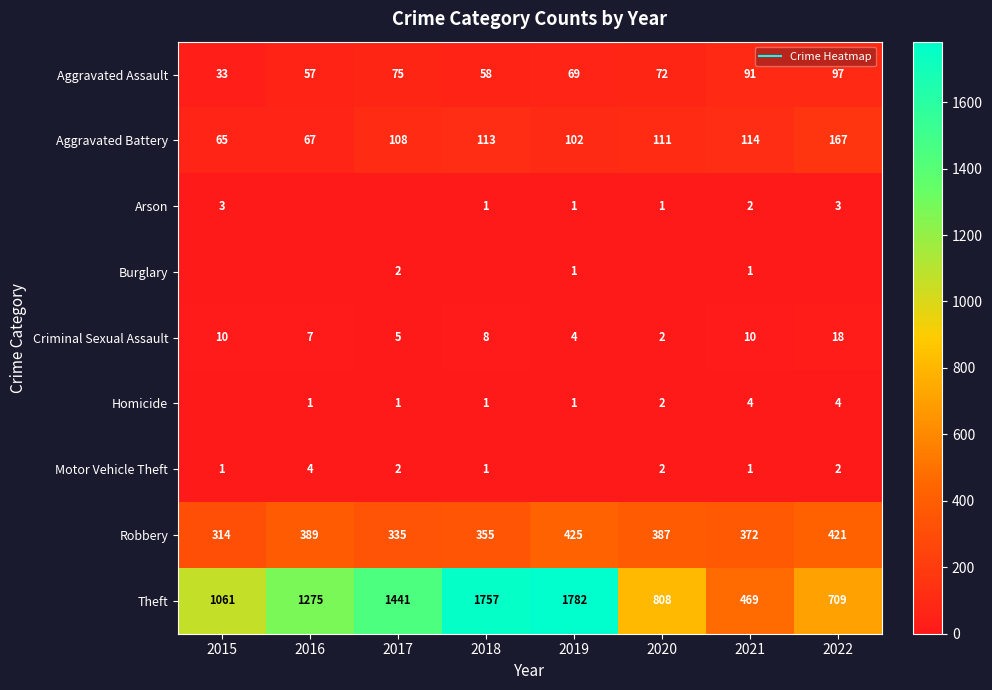

At 2018, list the series in order from largest to smallest.

Theft, Robbery, Aggravated Battery, Aggravated Assault, Criminal Sexual Assault, Arson, Homicide, Motor Vehicle Theft, Burglary